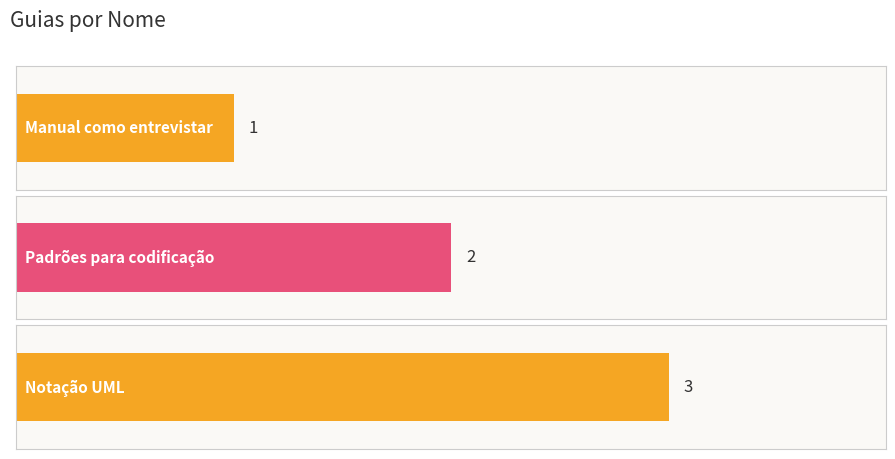

List the labels in order of value, largest first.

Notação UML, Padrões para codificação, Manual como entrevistar